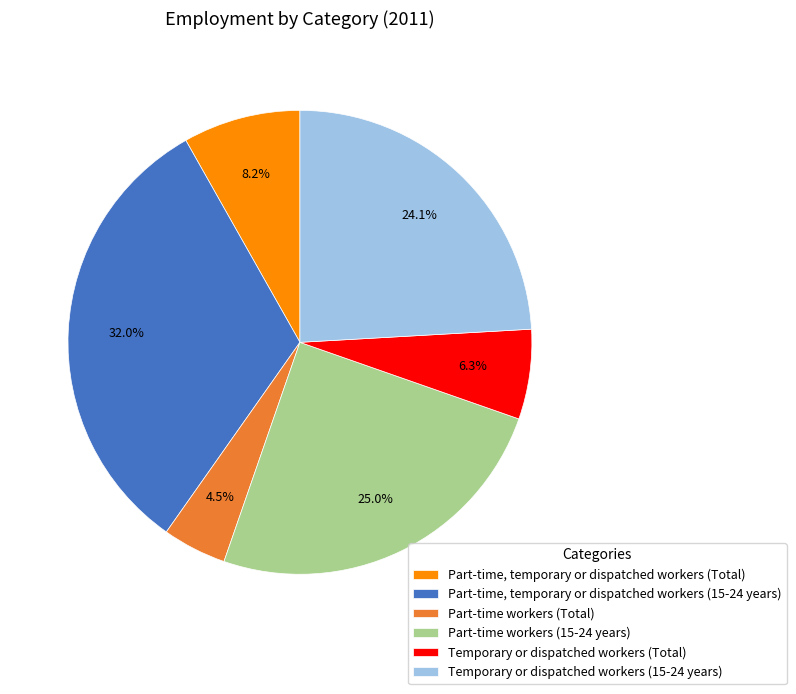

Is there a majority slice in this chart?

No